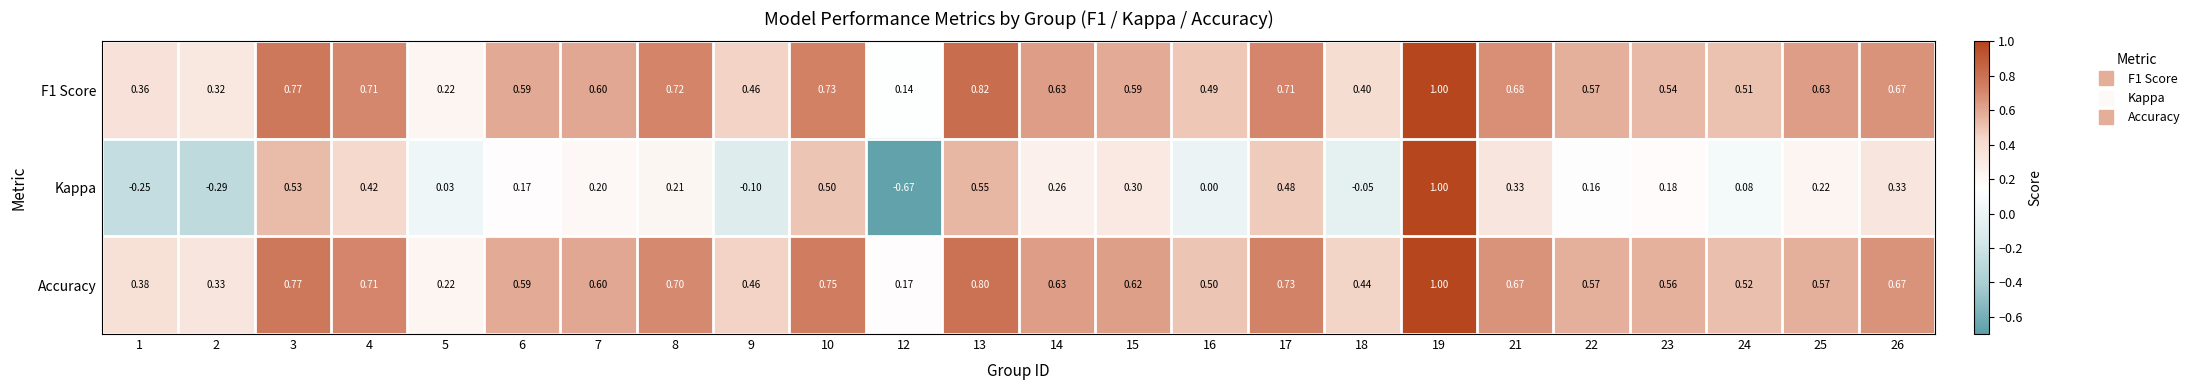

Is the value of Accuracy at 8 greater than the value of F1 Score at 22?

Yes